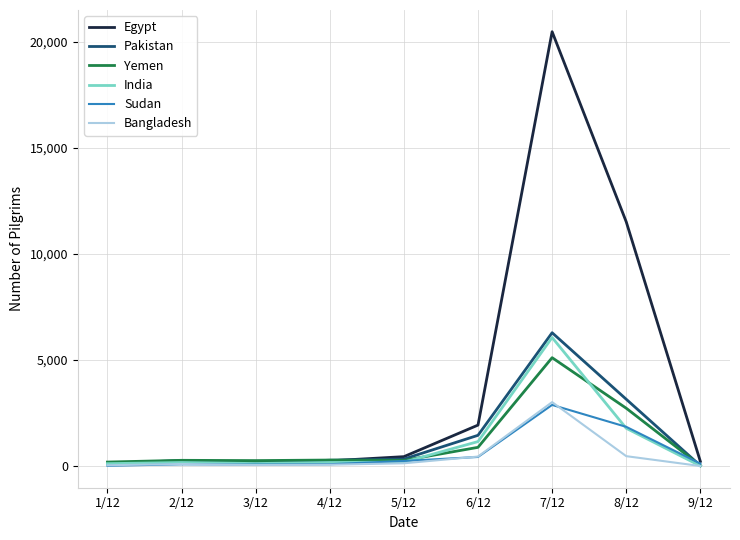

Is it true that Sudan equals 2883 at 7/12?

True